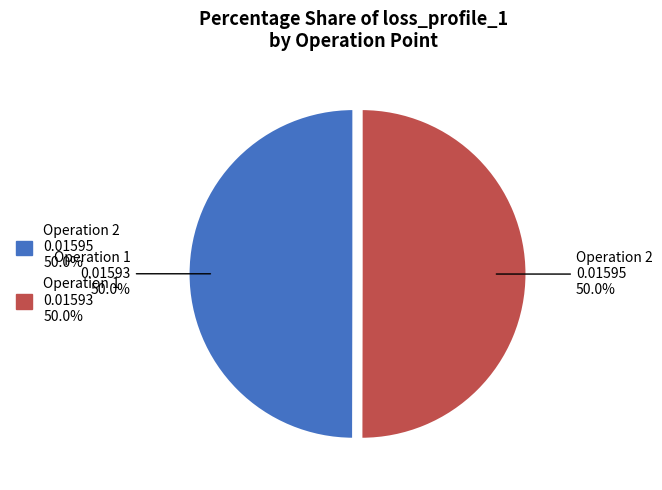

What is the majority slice?

2